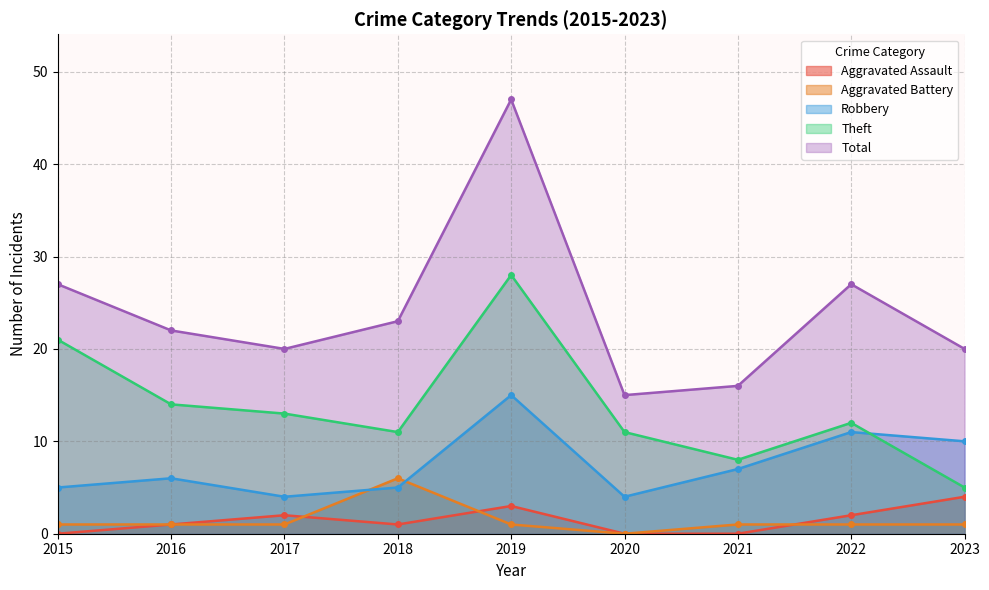

What is the value of the Aggravated Battery point at the 8th from the left?

1